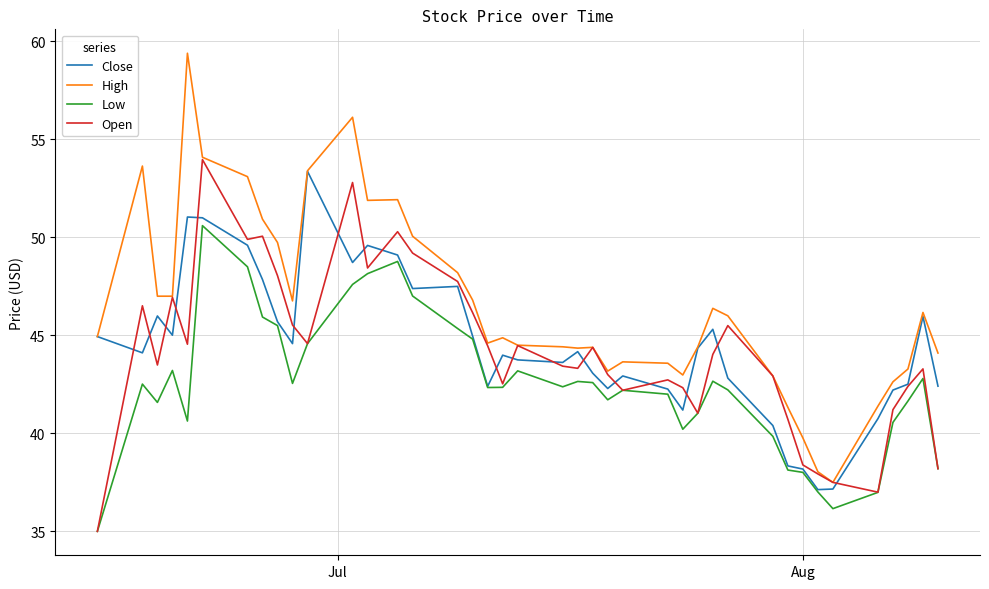

Count the number of data series in this chart.

4